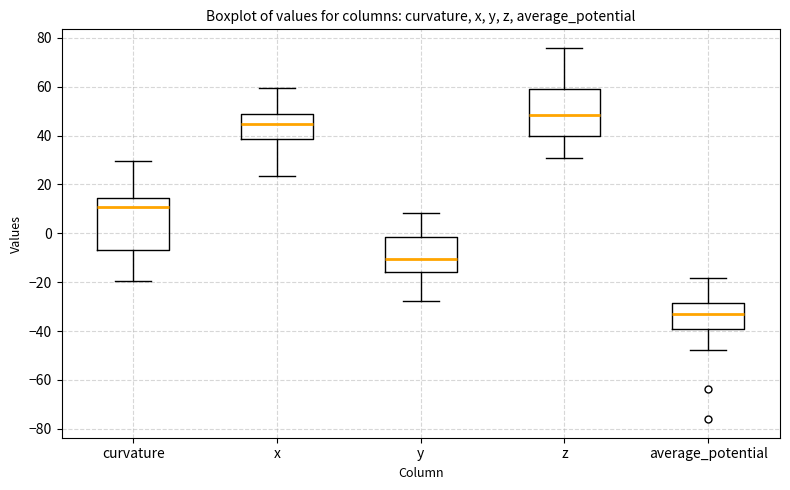

Which box's median line is the lowest?

average_potential